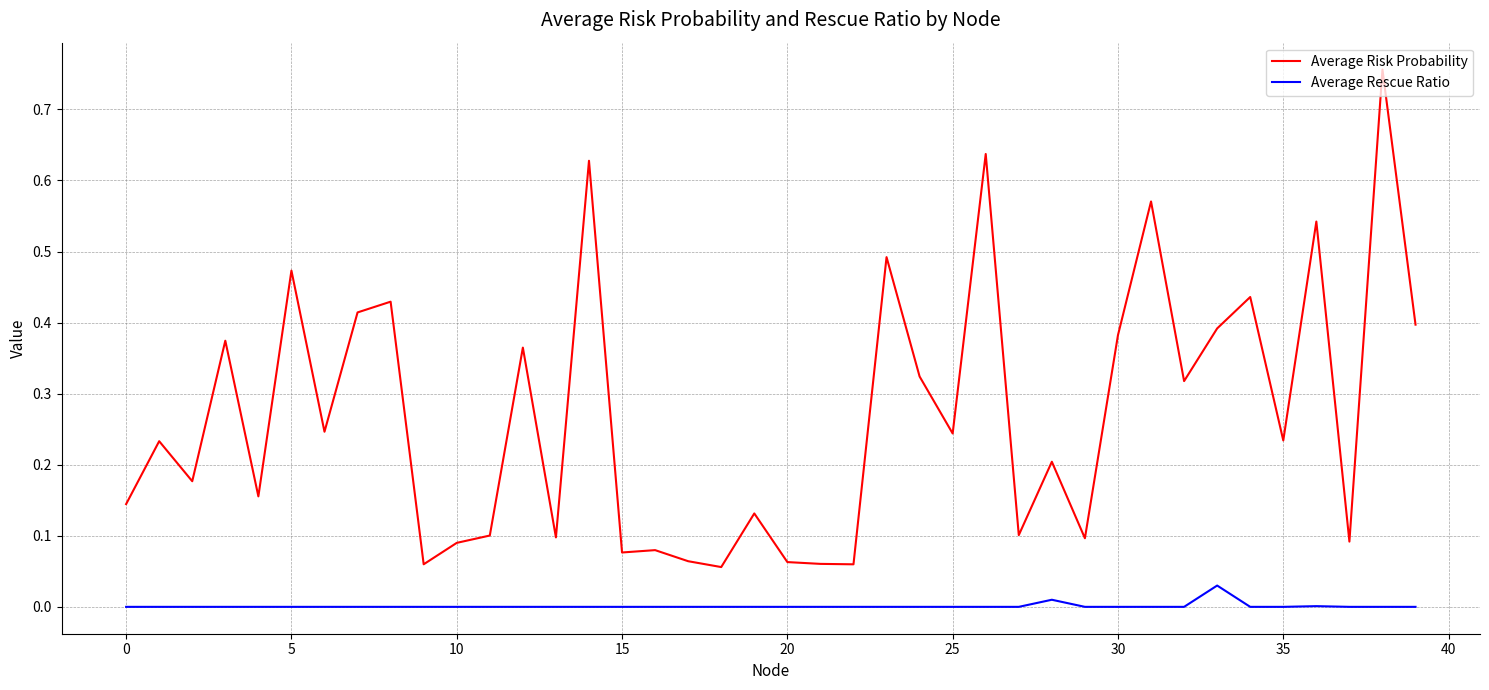

True or false: Average Rescue Ratio and Average Risk Probability cross at least once.

False